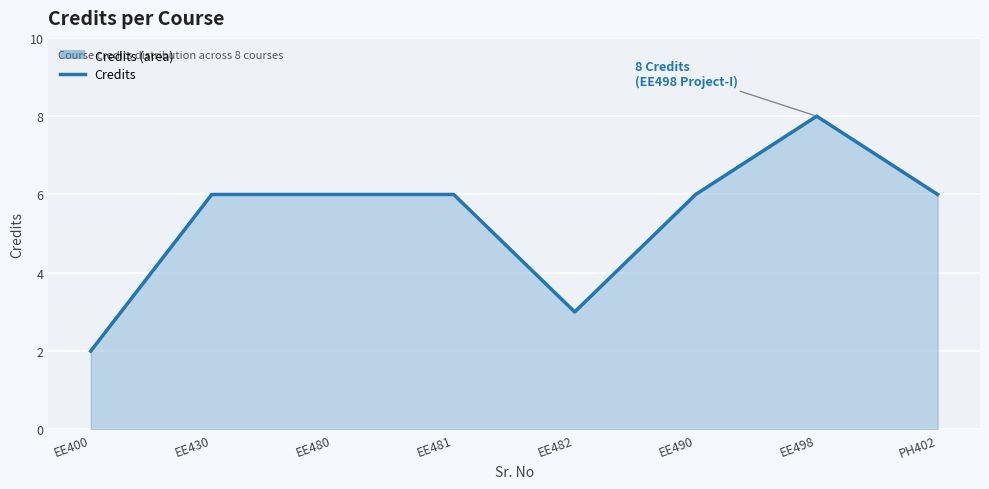

What is the label of the 8th point from the left?

PH402